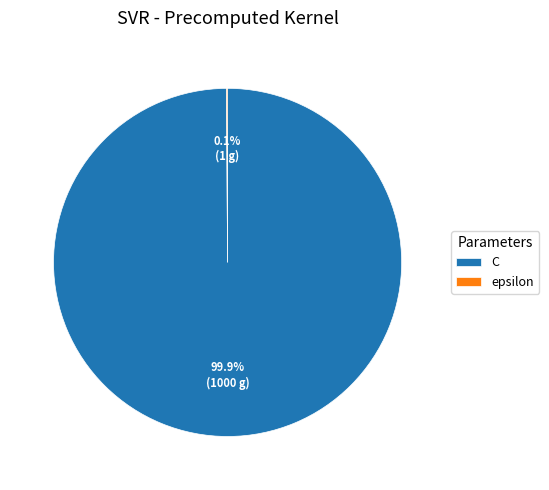

What percentage is NOT represented by C?

0.1%